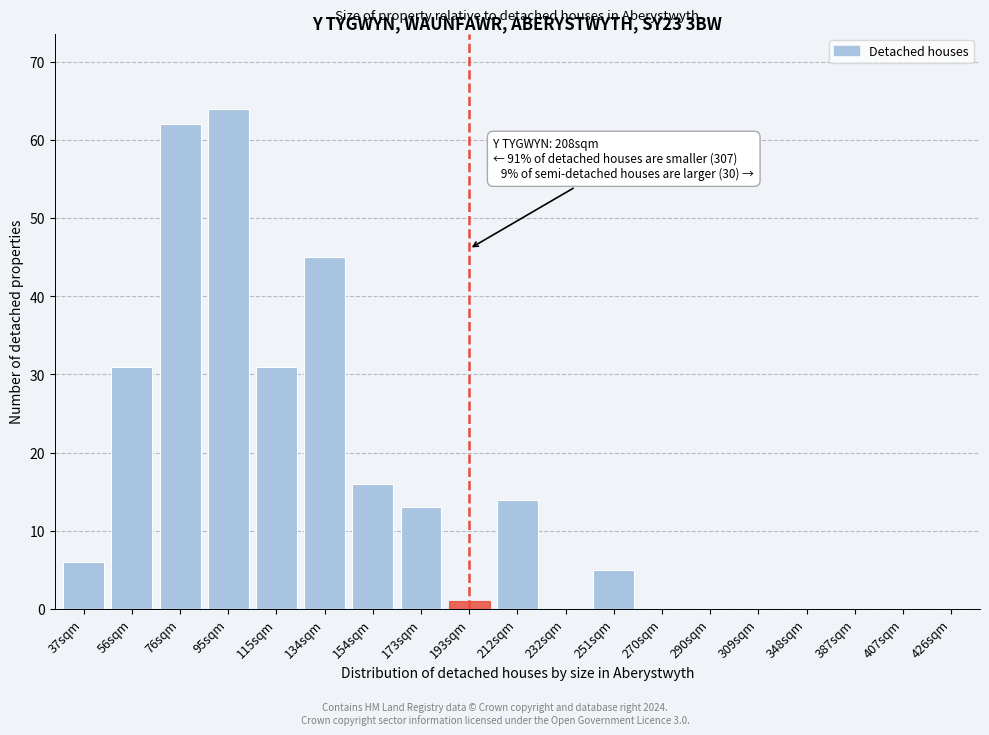

Reading left to right, extract all data points from this chart.

37sqm=6	56sqm=31	76sqm=62	95sqm=64	115sqm=31	134sqm=45	154sqm=16	173sqm=13	193sqm=1	212sqm=14	232sqm=0	251sqm=5	270sqm=0	290sqm=0	309sqm=0	348sqm=0	387sqm=0	407sqm=0	426sqm=0